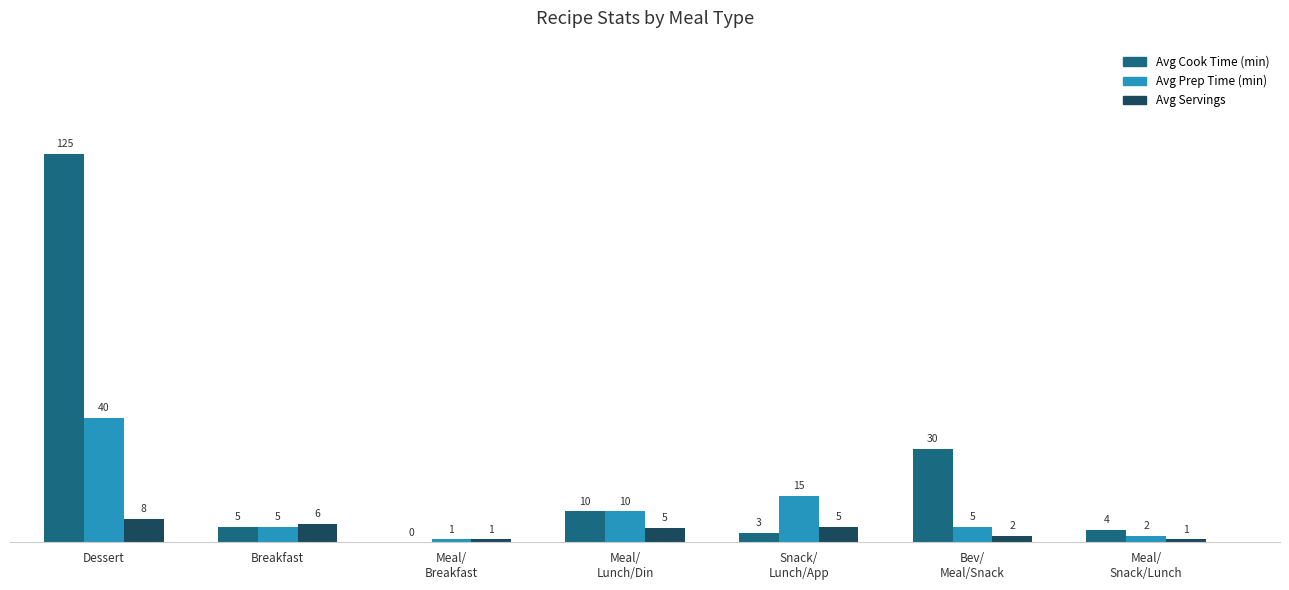

Reading right to left, transcribe all the data shown in this chart.

Avg Cook Time (min): 4.0	30.0	3.0	10.0	0.0	5.0	125.0
Avg Prep Time (min): 2.0	5.0	15.0	10.0	1.0	5.0	40.0
Avg Servings: 1.0	2.0	5.0	4.7	1.0	6.0	7.5